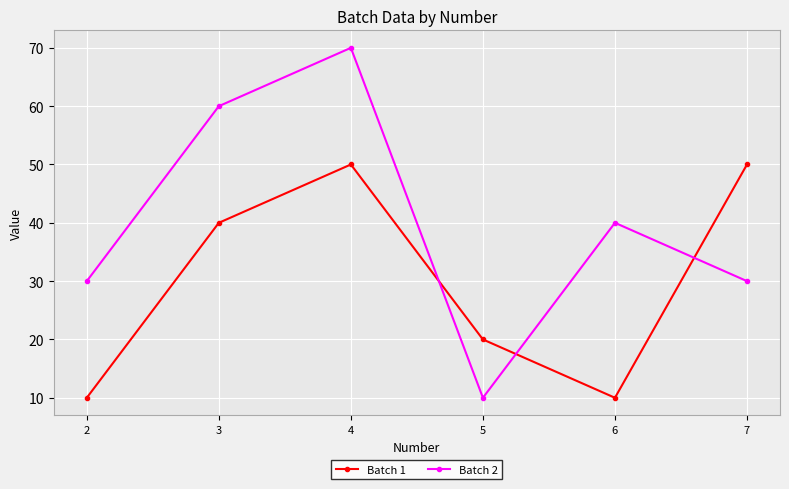

Reading right to left, what are all the values shown in this chart?

Batch 1: 7=50	6=10	5=20	4=50	3=40	2=10
Batch 2: 7=30	6=40	5=10	4=70	3=60	2=30